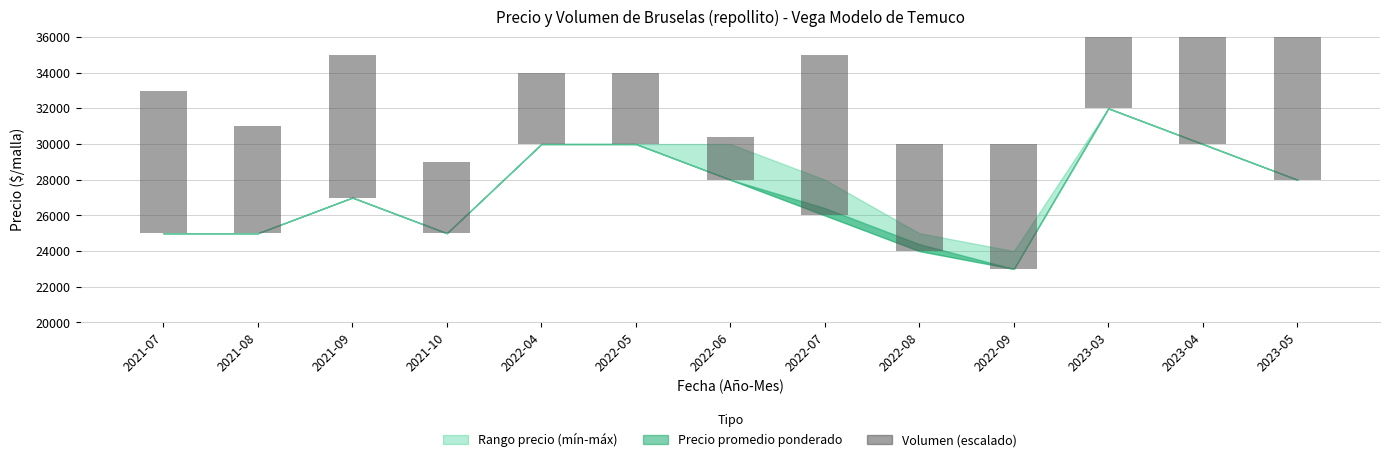

Between 2022-06 and 2021-09, which is larger?

2021-09